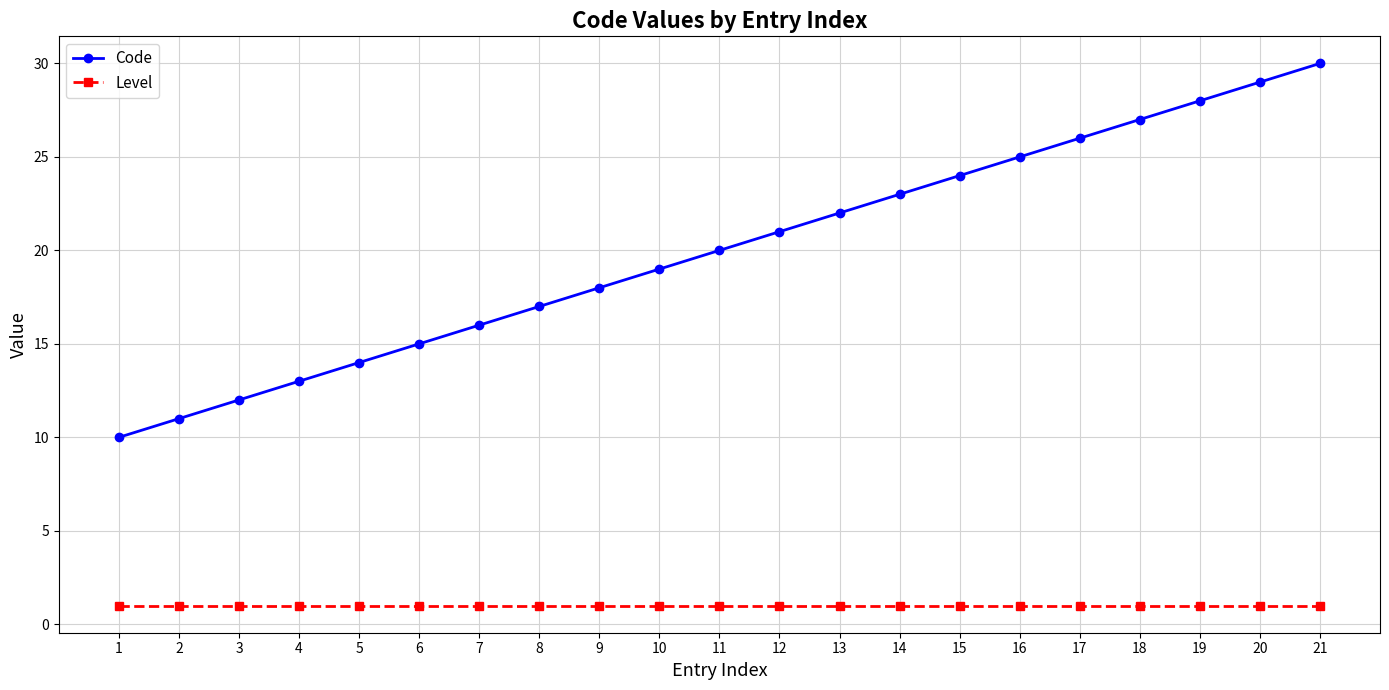

What is the sum of all Code values?

420